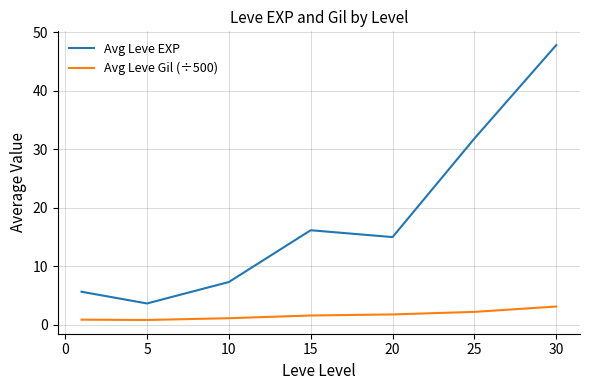

True or false: Avg Leve EXP and Avg Leve Gil (÷500) cross at least once.

False